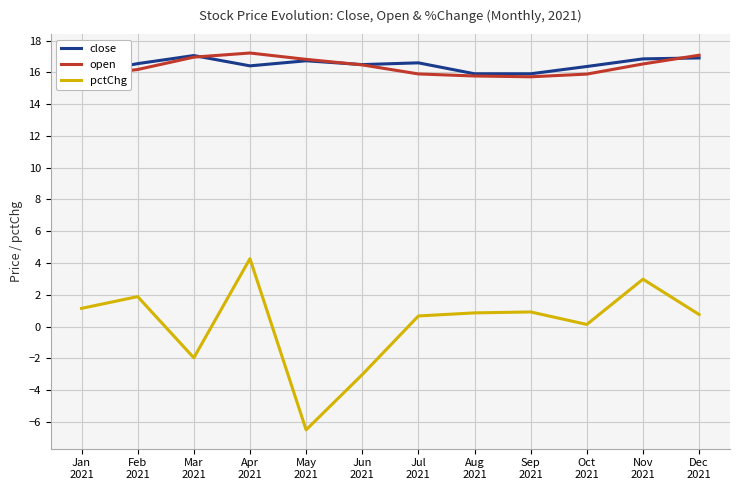

Read the pctChg value at Apr
2021.

4.3